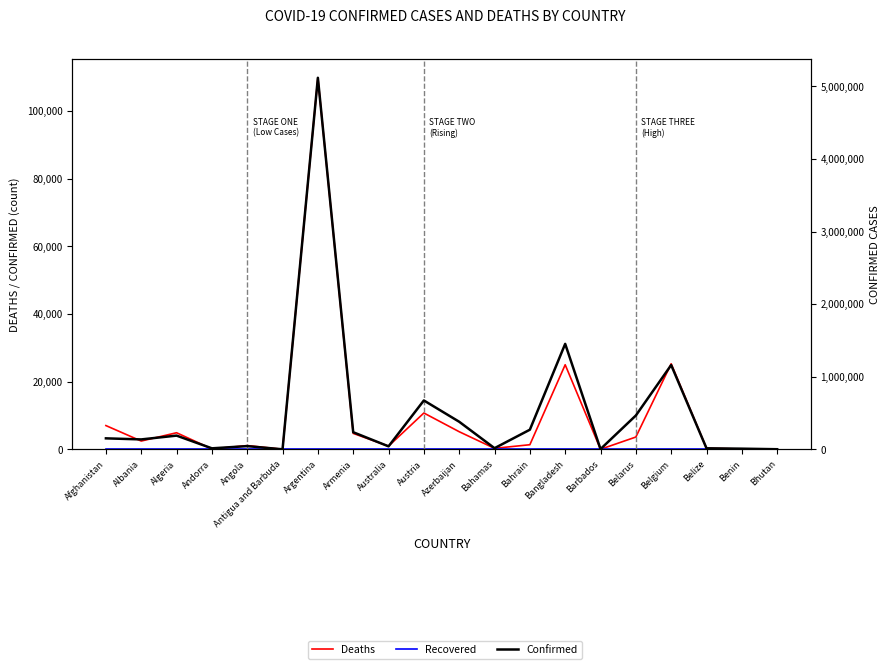

What position from the right is Austria?

11